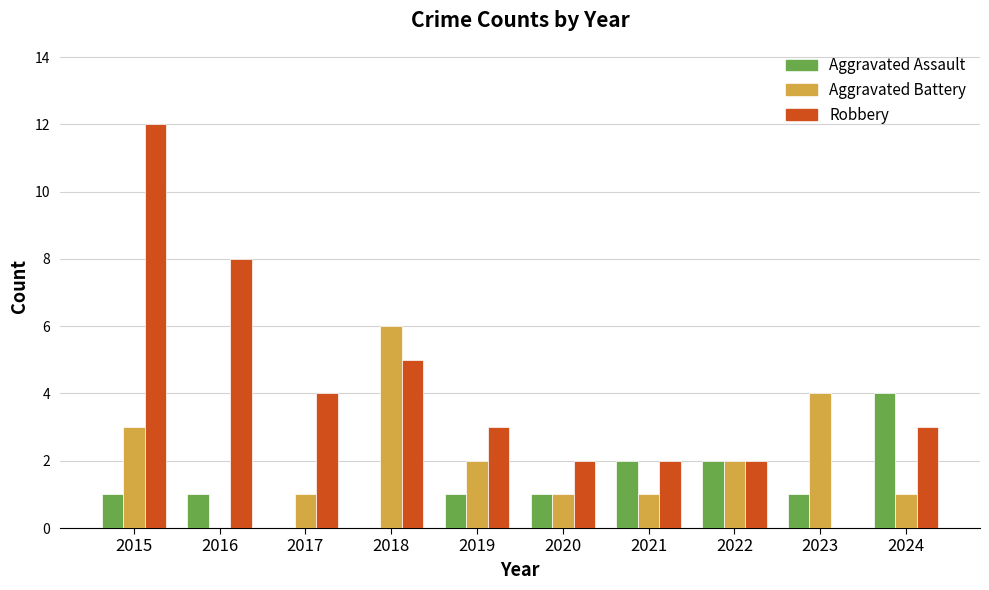

How many Aggravated Battery values are between 1 and 3?

7